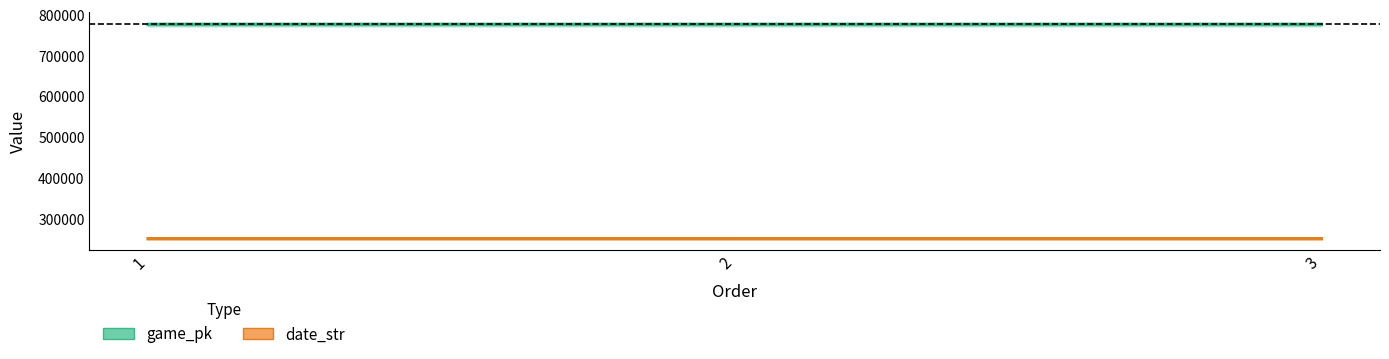

Is it true that game_pk equals 1382588 at 2?

False